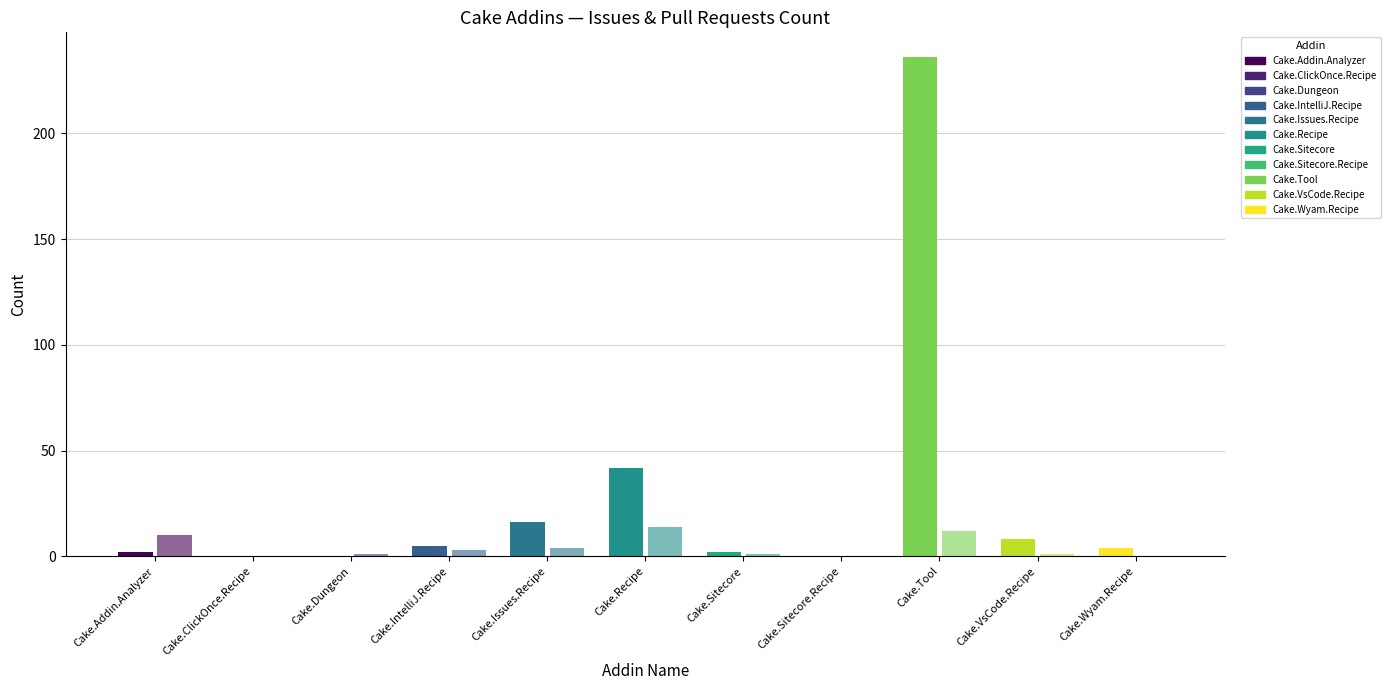

Between Cake.Addin.Analyzer and Cake.VsCode.Recipe, which series saw the biggest shift?

Pull requests count